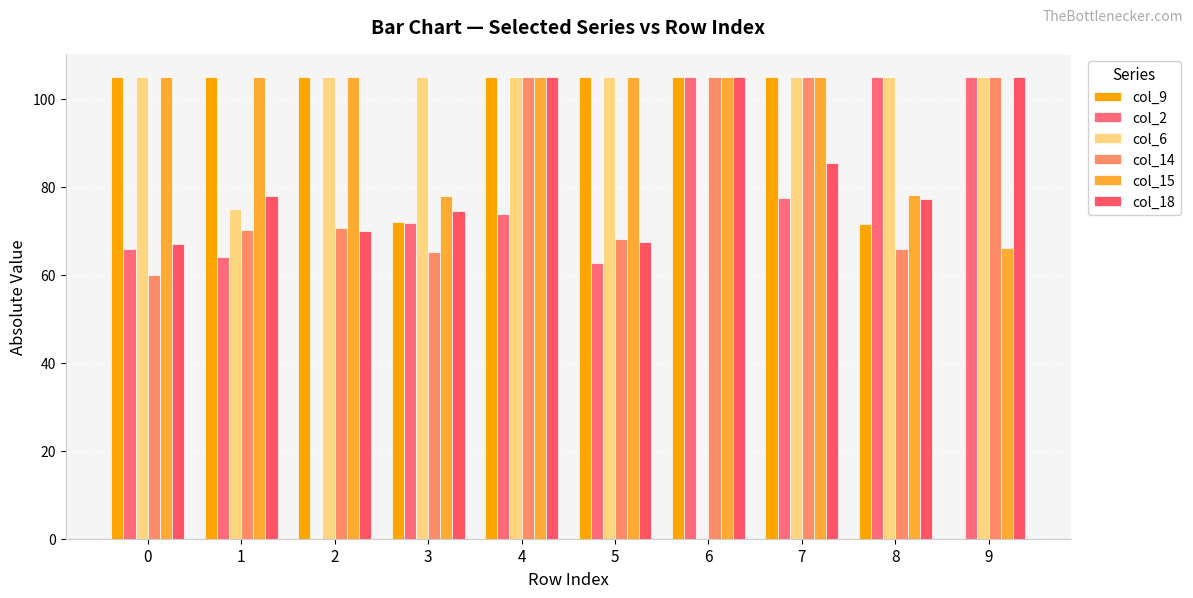

Where does the col_18 series first go above 78?

4